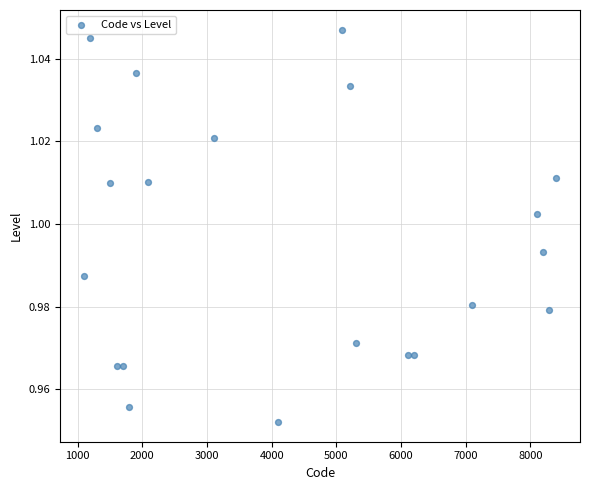

What is the range of X values (max minus min)?

7307.1